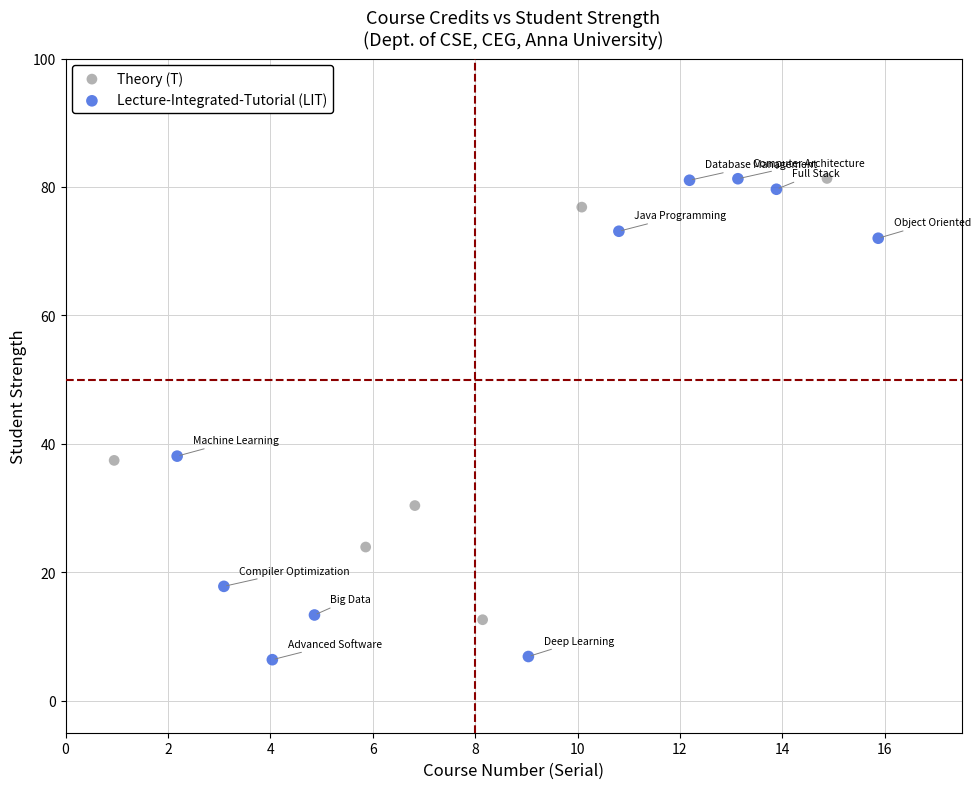

Which series contains the lowest Y value?

Lecture-Integrated-Tutorial (LIT)